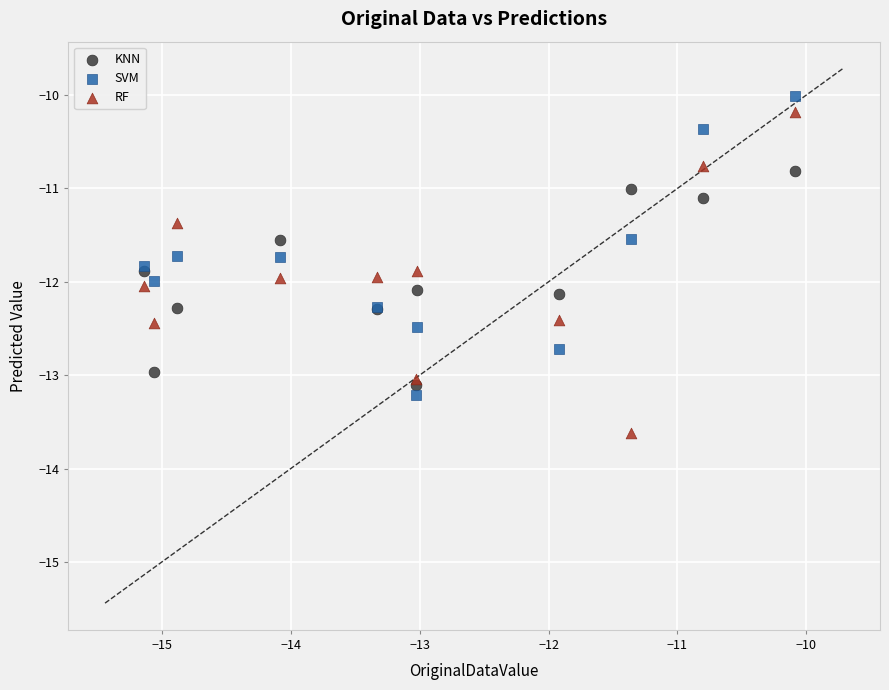

Which series has the largest Y range (max minus min)?

RF